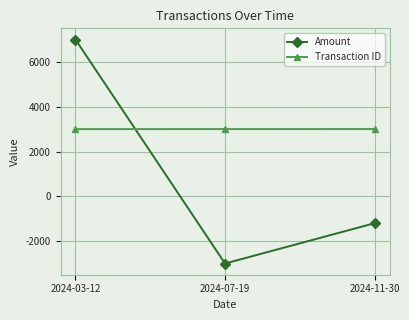

At which category is the sum across all series the highest?

2024-03-12